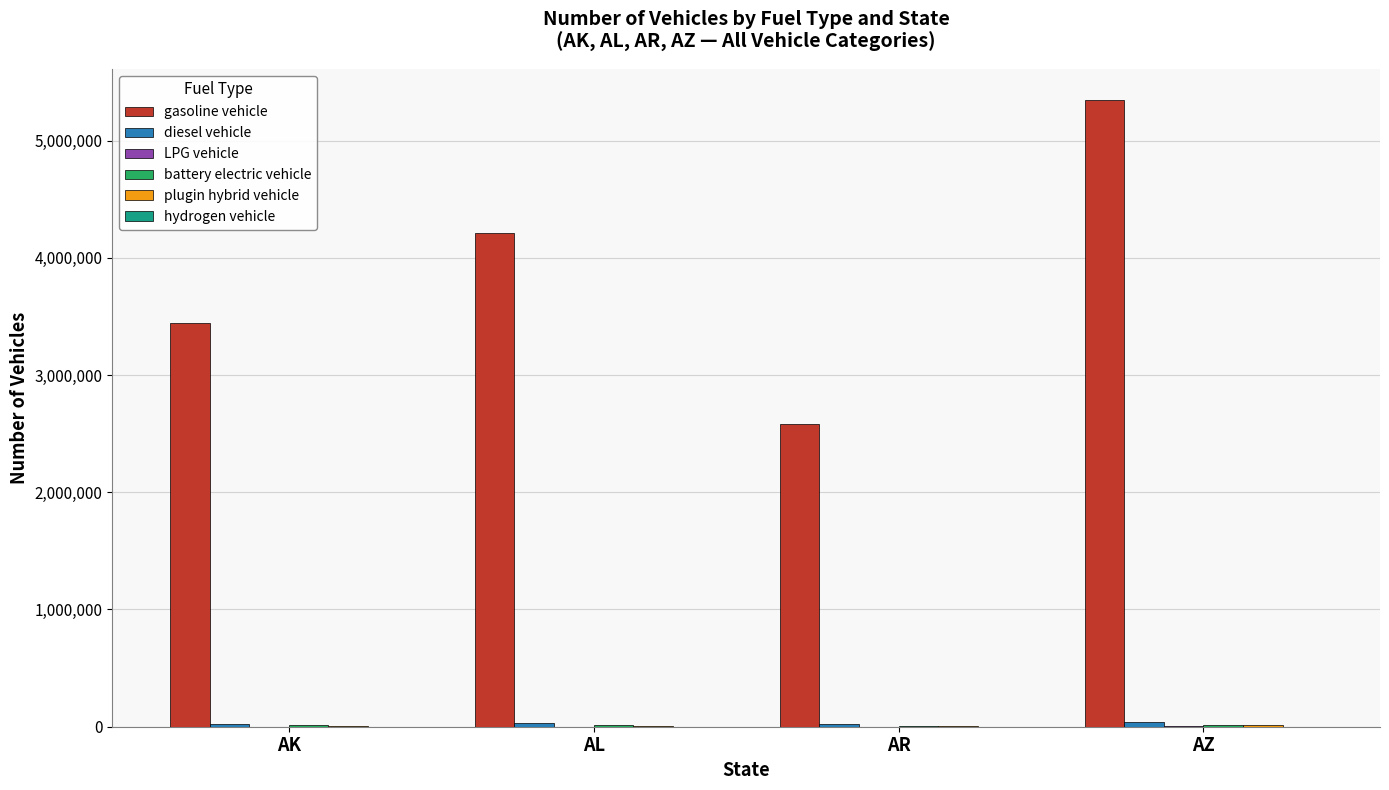

Does the chart contain stacked bars?

No